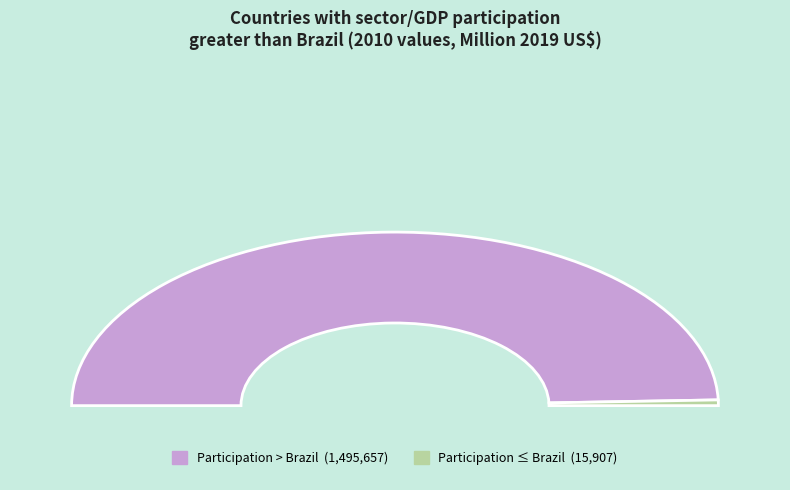

Is the sum of N and Y greater than half?

Yes